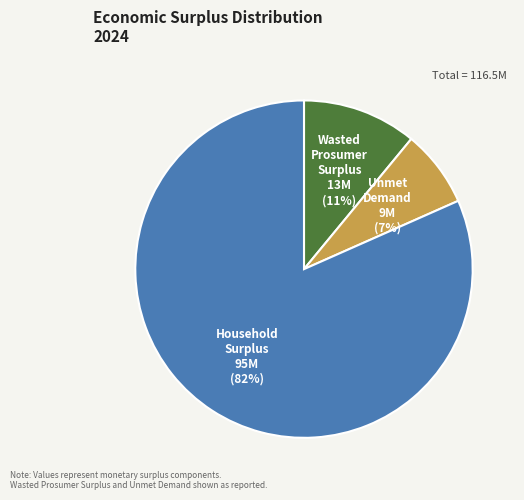

How many slices are in this pie chart?

3